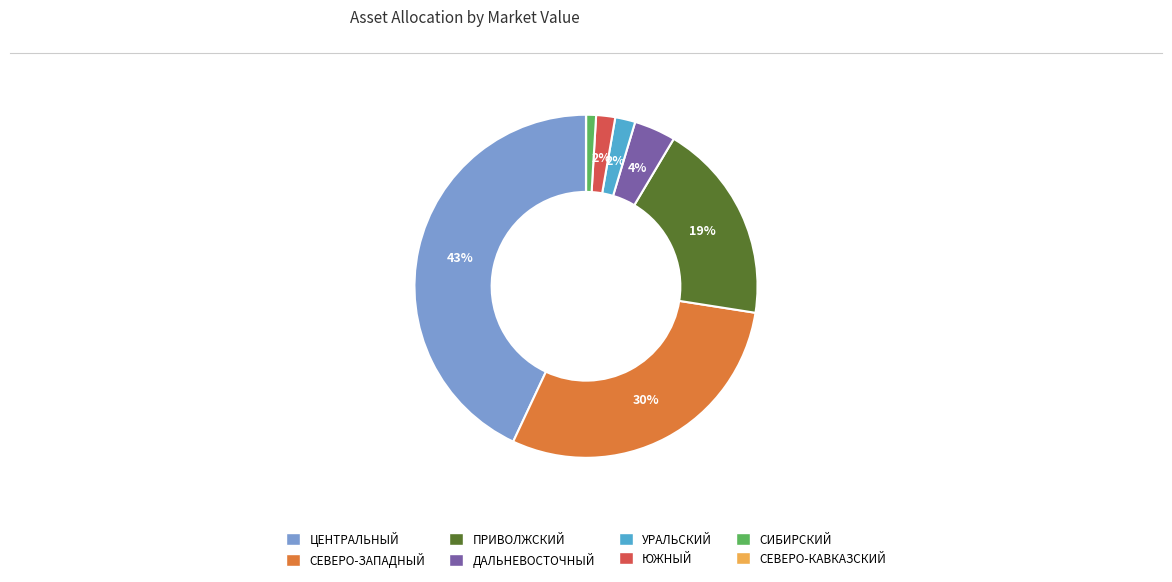

Does any single category account for the majority?

No